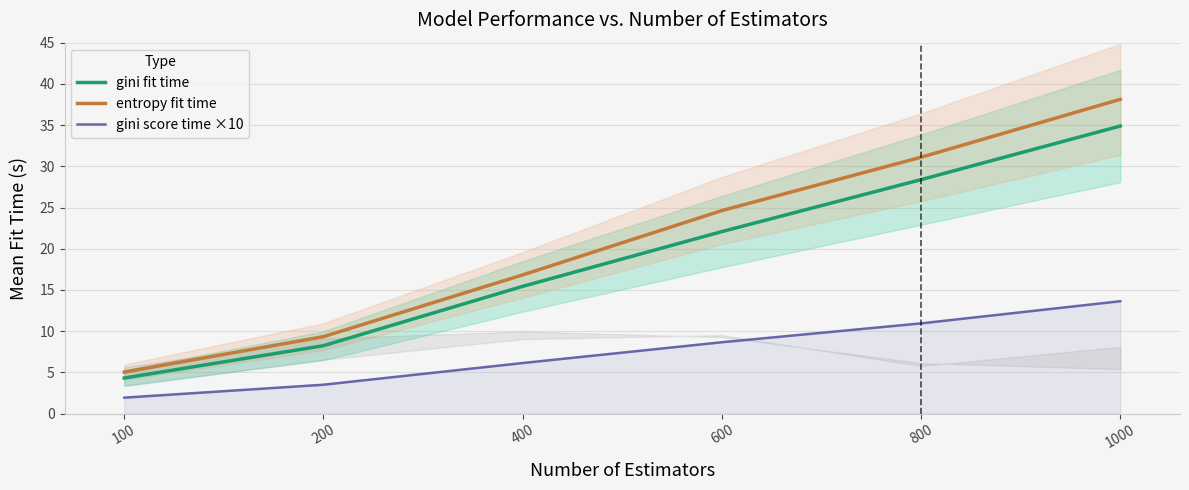

How many data points in gini score time ×10 are less than 8?

3